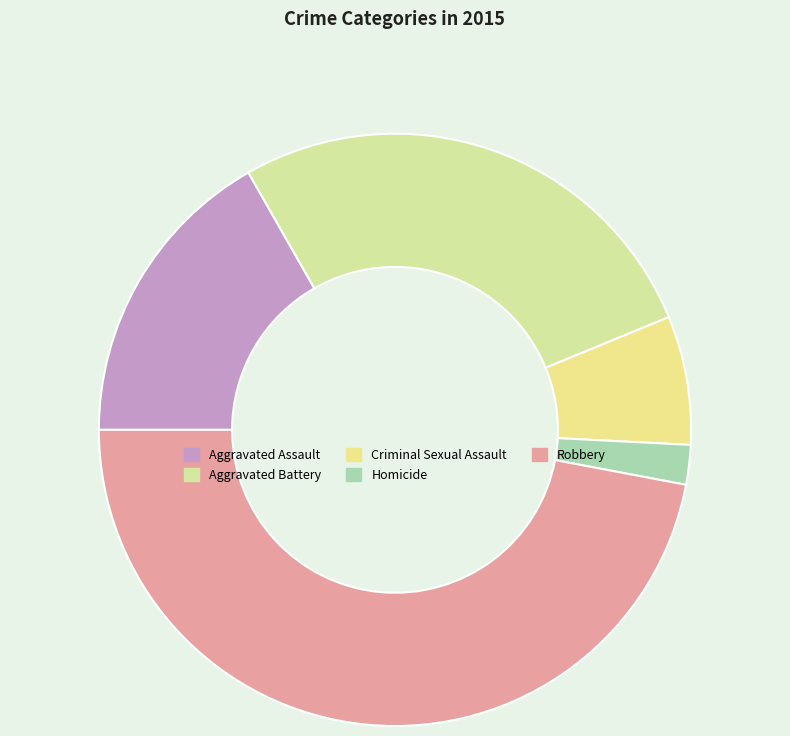

Is Robbery the majority of the pie?

No